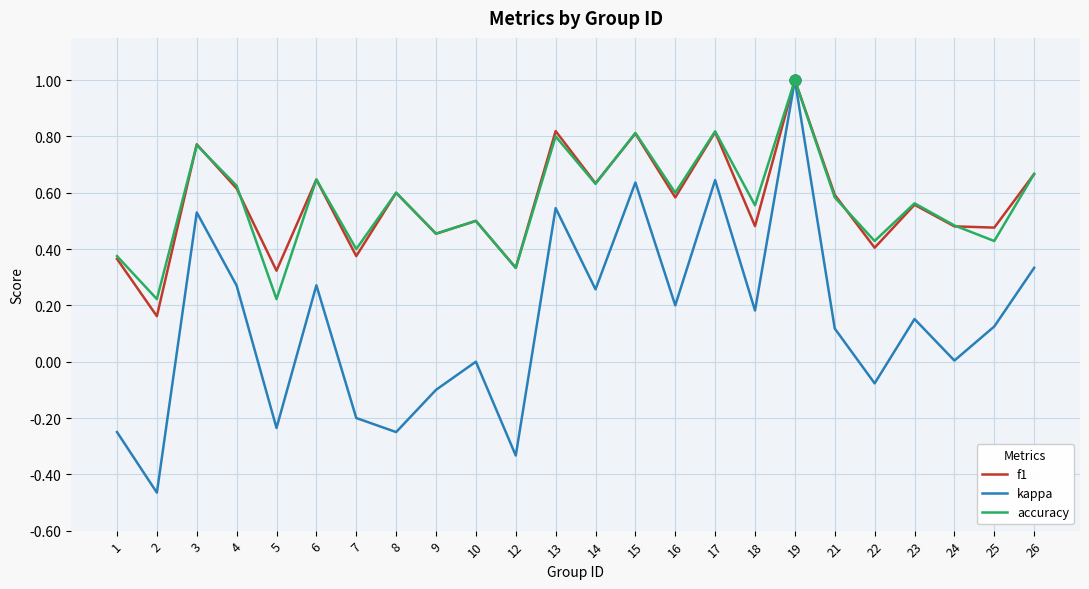

What is the total value across all series at 14?

1.5